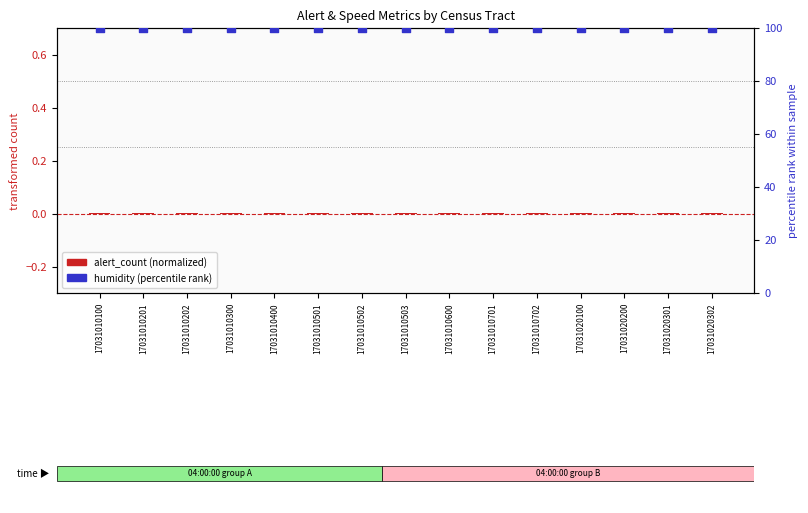

At how many categories does at least one series exceed 31?

15